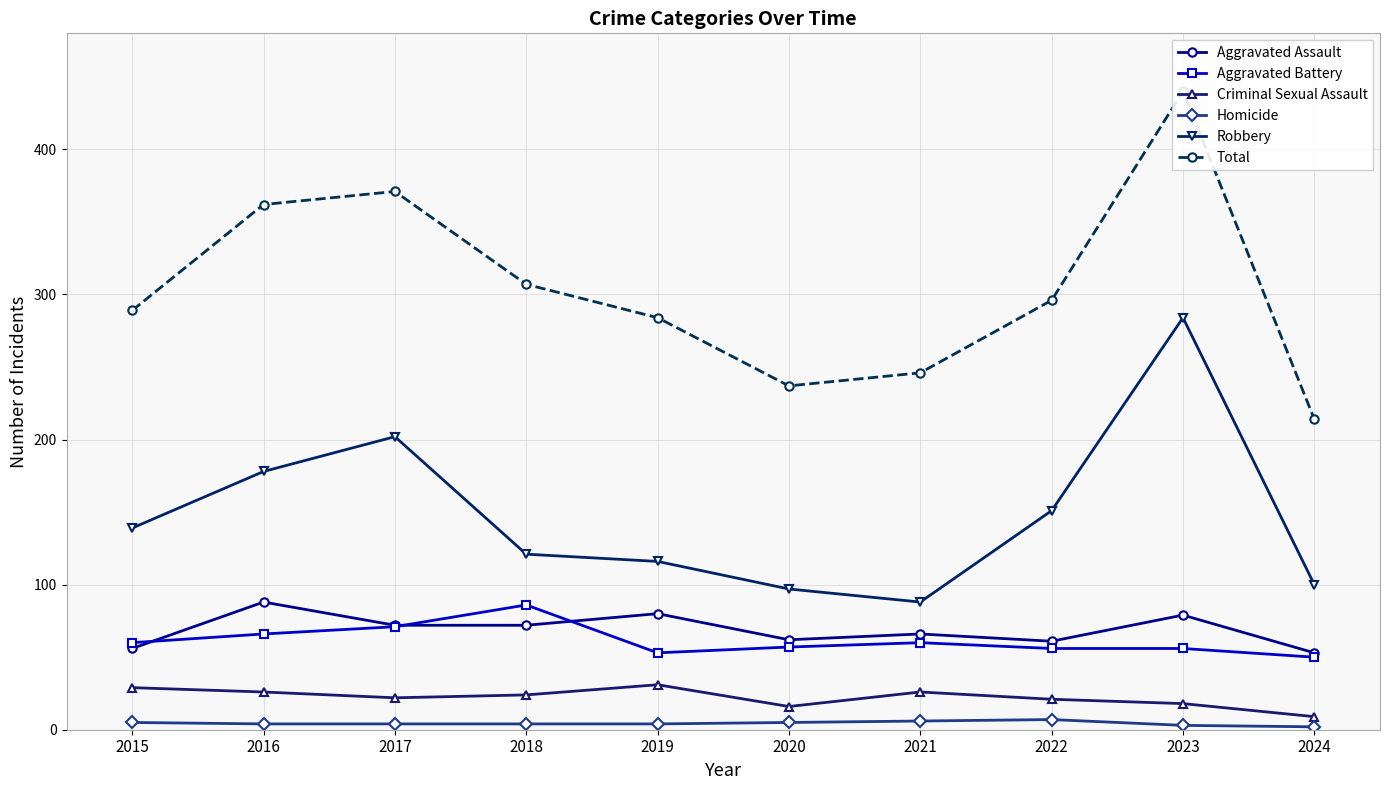

Is it true that Aggravated Assault equals 56 at 2015?

True